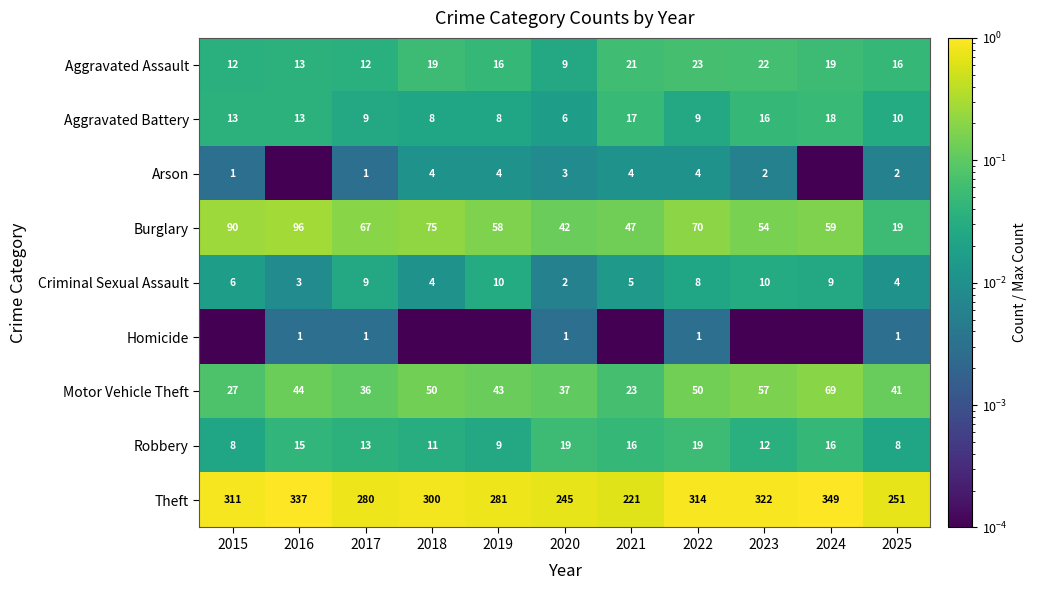

What is the maximum value shown in the chart?

1.0